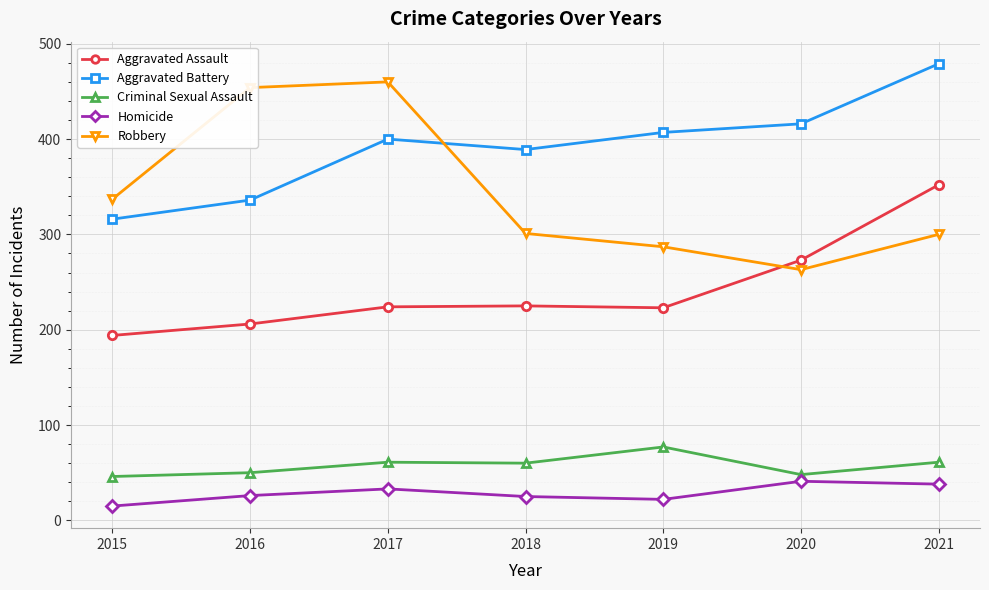

Which series changed the most between 2016 and 2018?

Robbery